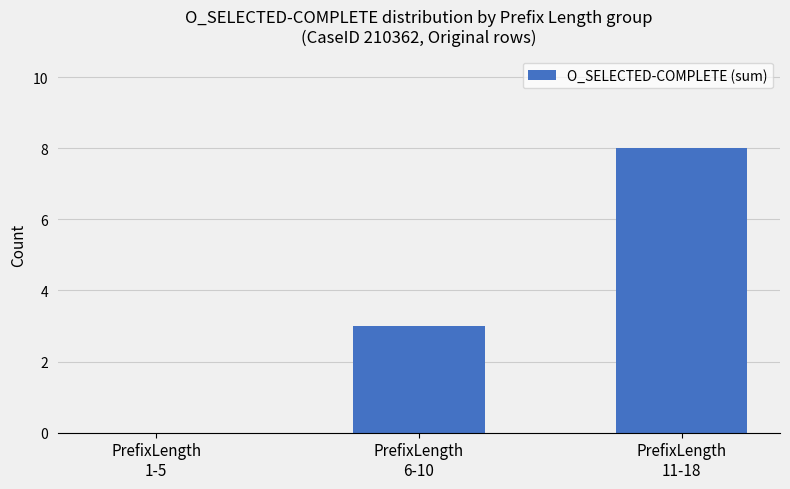

What is the sum of all values?

11